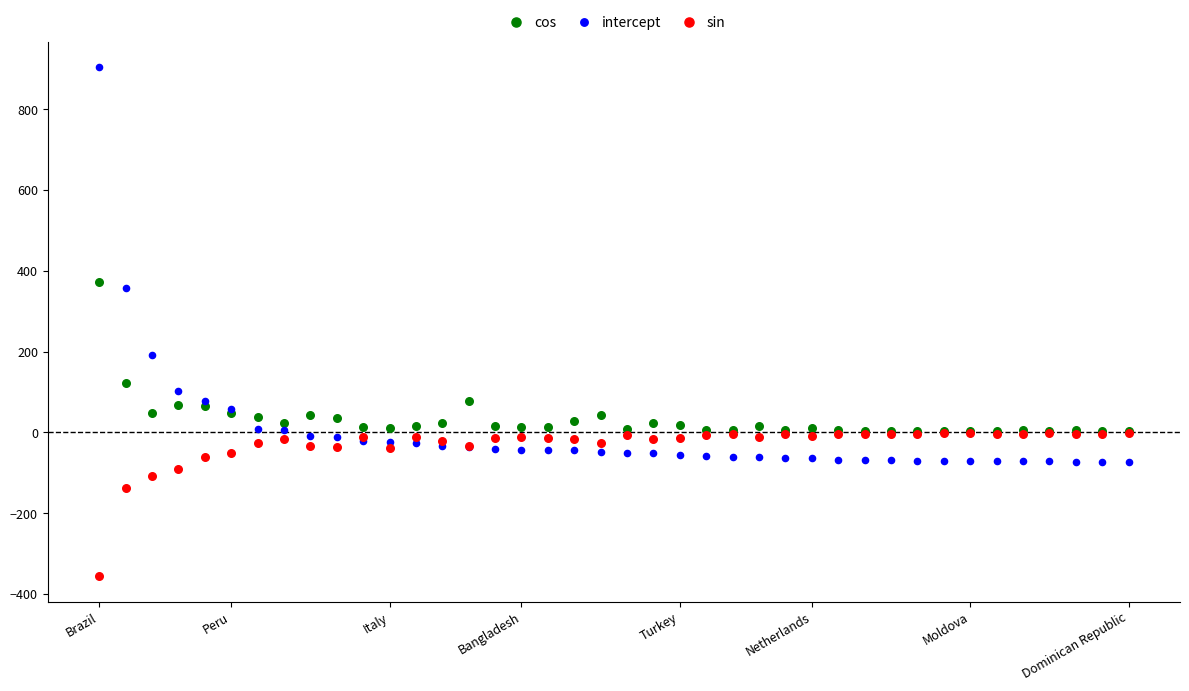

In the intercept series, what Y value is closest to 414?

356.9